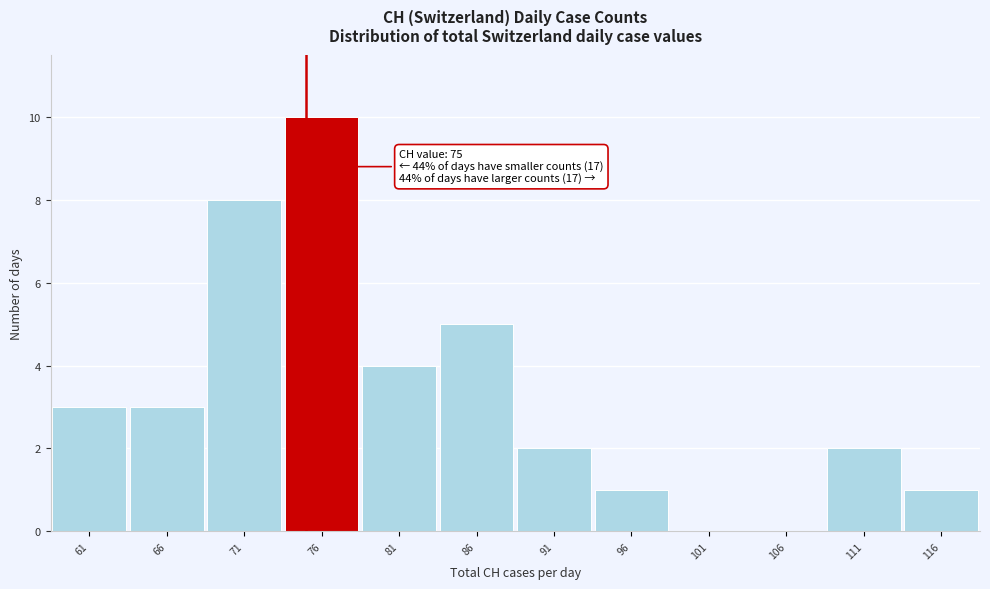

Which range on the x-axis has the tallest bar?

73.5 to 78.5